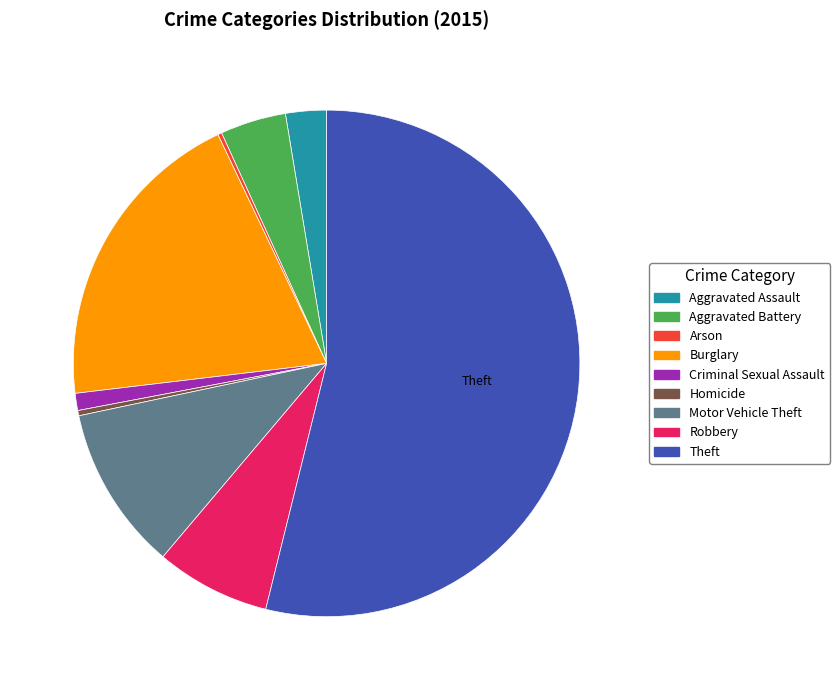

Between Criminal Sexual Assault and Motor Vehicle Theft, which is larger?

Motor Vehicle Theft